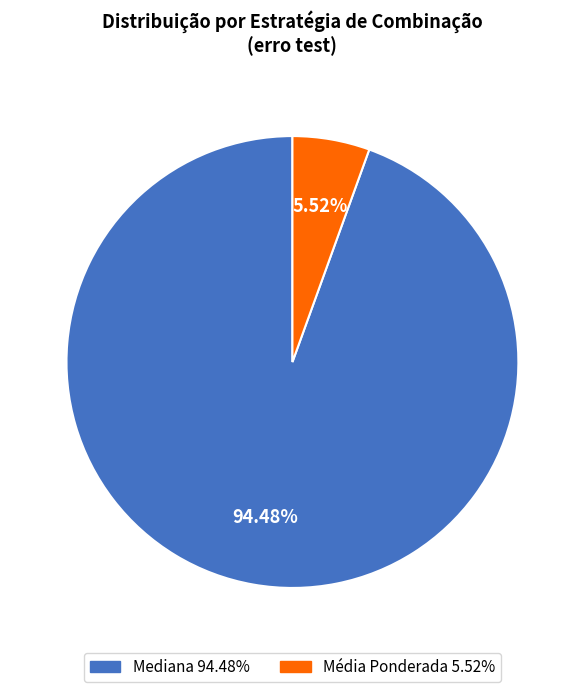

Is there a majority slice in this chart?

Yes